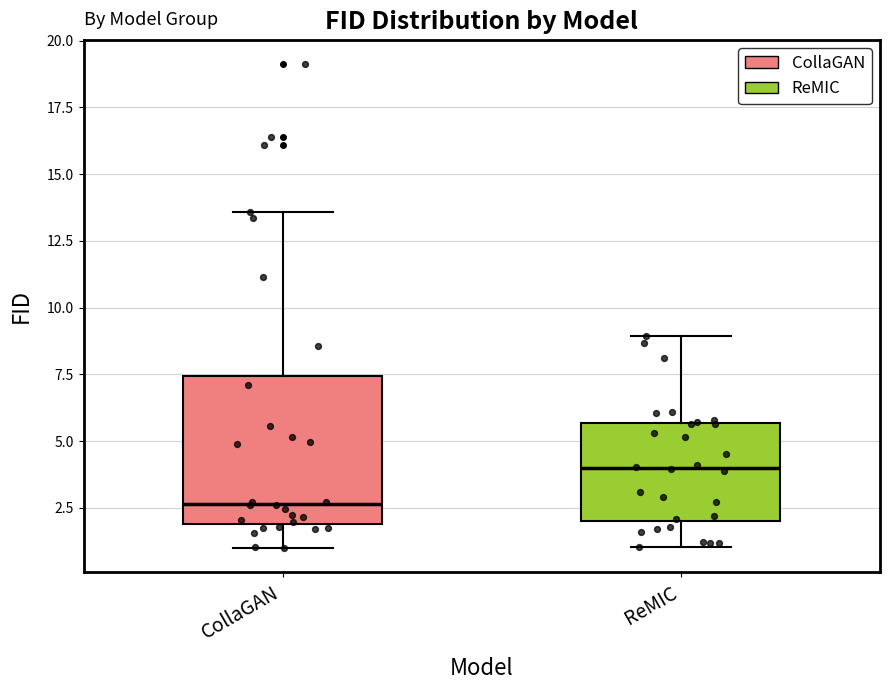

Comparing the boxes themselves (not the whiskers), which one is the tallest?

CollaGAN